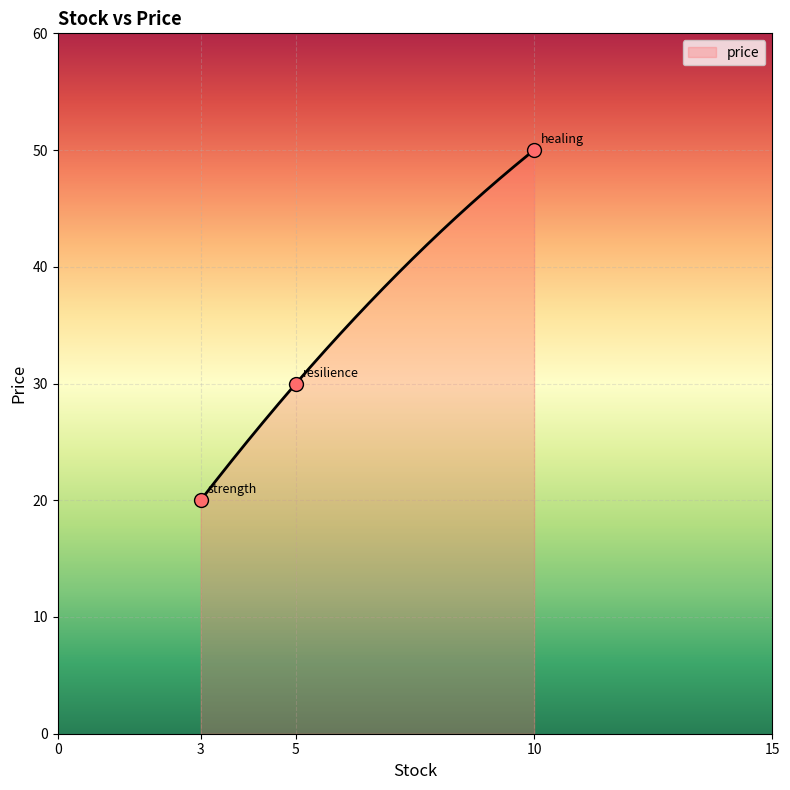

What is the minimum value for price?

20.0